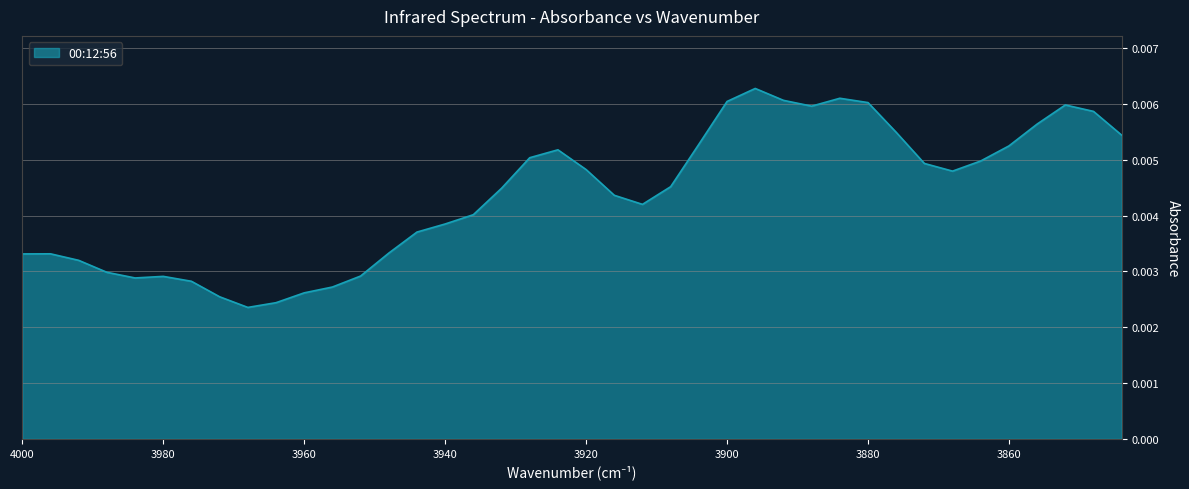

Rank the categories by value from highest to lowest.

3896, 3884, 3892, 3900, 3880, 3852, 3888, 3848, 3856, 3876, 3844, 3904, 3860, 3924, 3928, 3864, 3872, 3920, 3868, 3908, 3932, 3916, 3912, 3936, 3940, 3944, 3948, 3996, 4000, 3992, 3988, 3952, 3980, 3984, 3976, 3956, 3960, 3972, 3964, 3968